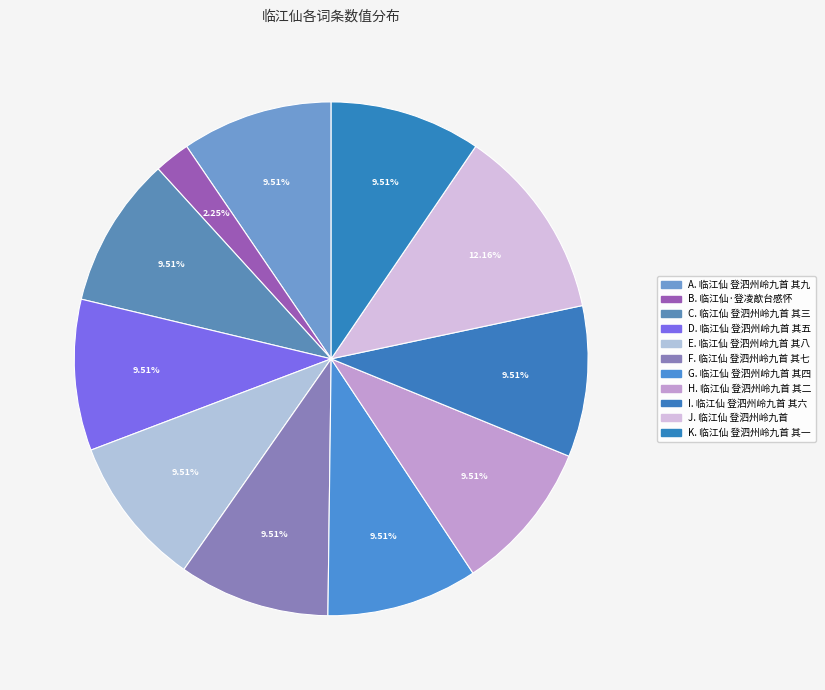

To the nearest percent, what is the average slice percentage?

9%